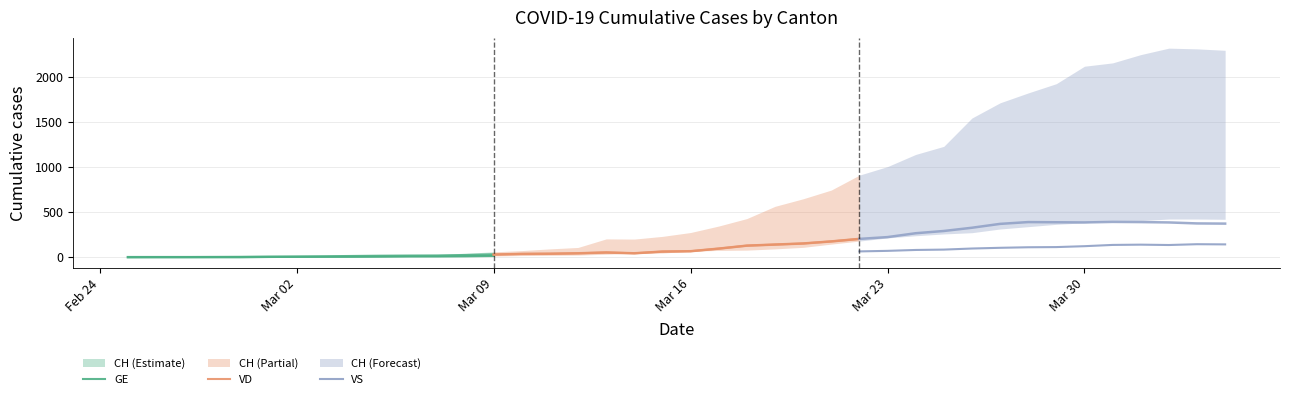

True or false: GE has more than 2 points higher than both neighbors.

False